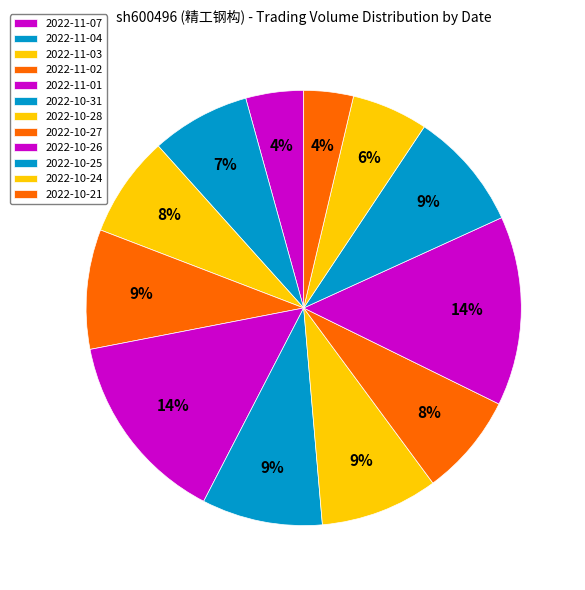

Is there a majority slice in this chart?

No